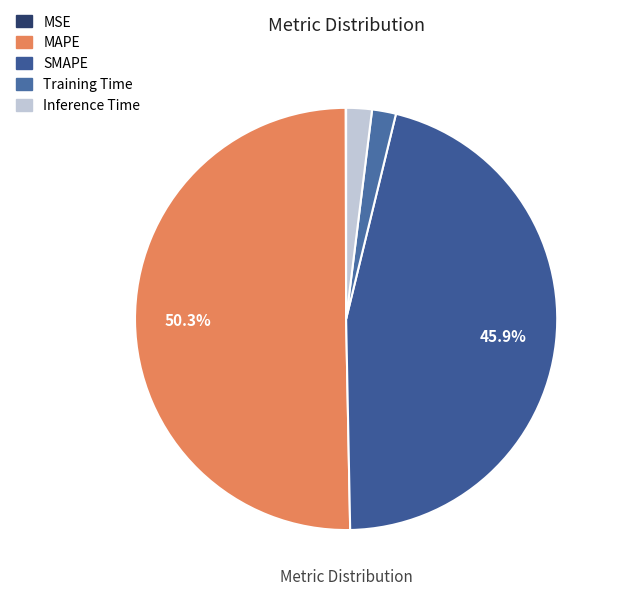

Is Training Time the majority of the pie?

No